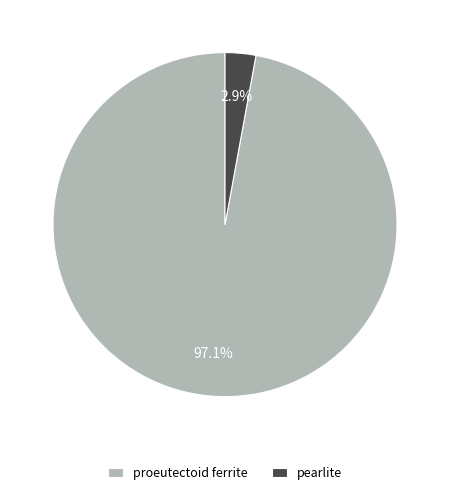

Which category has the biggest portion of the pie?

proeutectoid ferrite